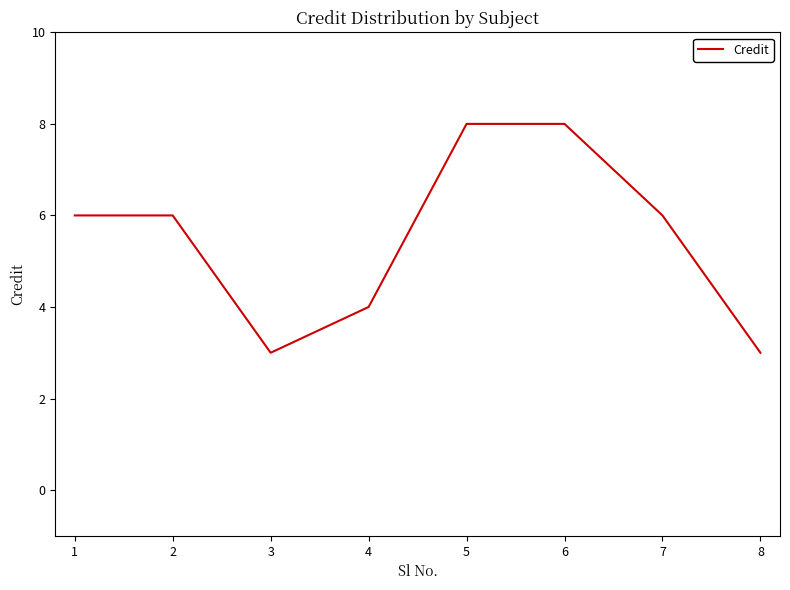

What is the smallest value displayed?

3